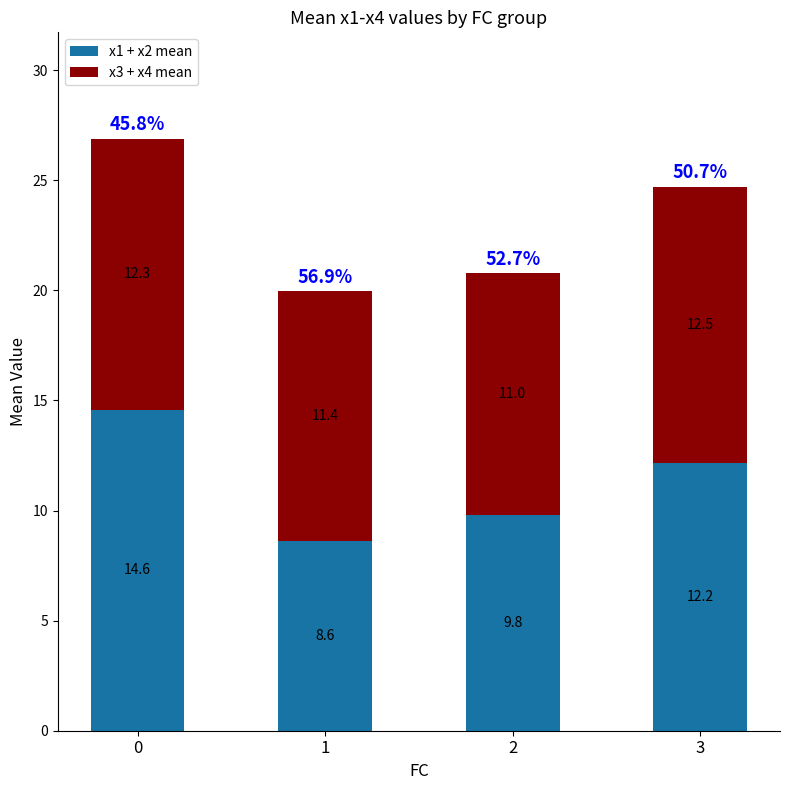

What are all the series names shown in the legend?

x1 + x2 mean, x3 + x4 mean